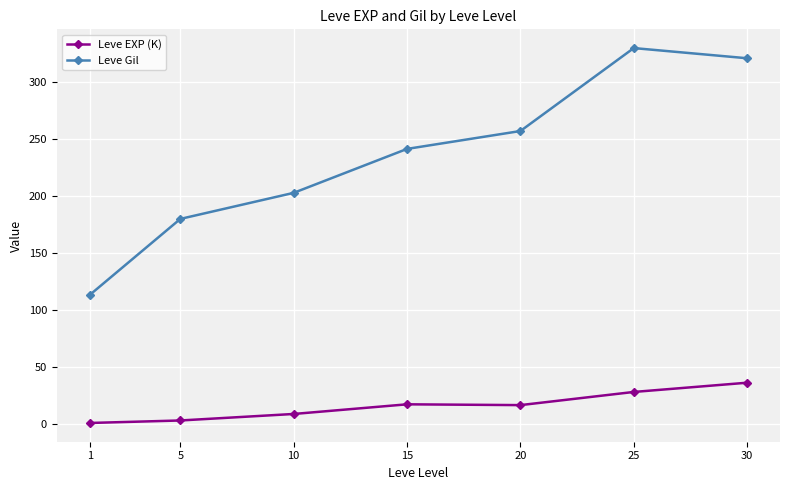

True or false: Leve Gil has more than 1 interior local peaks.

False